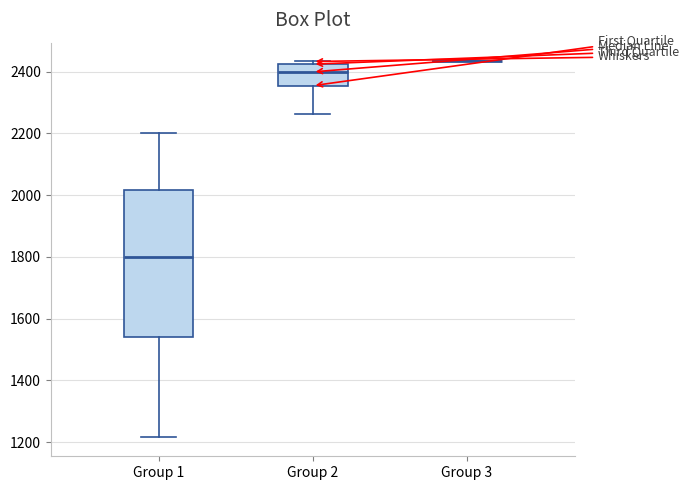

Reading left to right, read every box against the y-axis: the position of its median line, the range the box covers, and the ends of its whiskers. The values are not printed on the chart, so give them approximately, as read against the axis.

Group 1: median 1800, box 1540 to 2020, whiskers 1220 to 2200
Group 2: median 2400, box 2360 to 2420, whiskers 2260 to 2440
Group 3: box collapsed to a line at 2440, whiskers 2440 to 2440